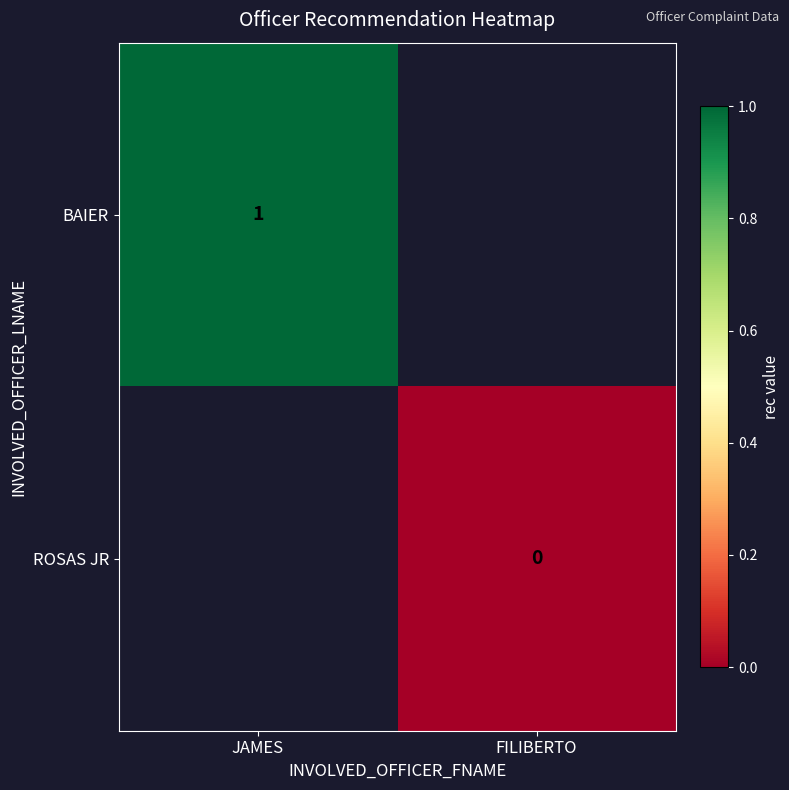

Is it true that BAIER equals 2 at JAMES?

False